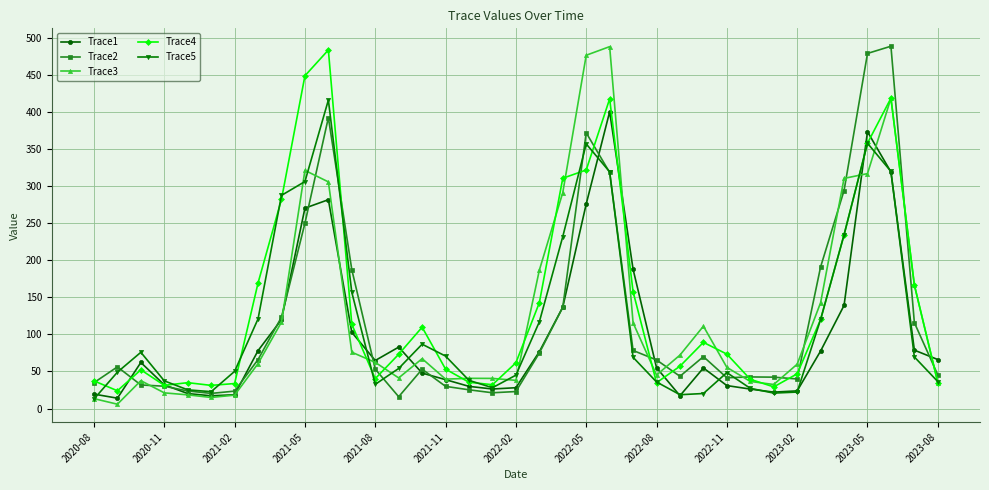

True or false: Trace1 has more than 0 points higher than both neighbors.

True